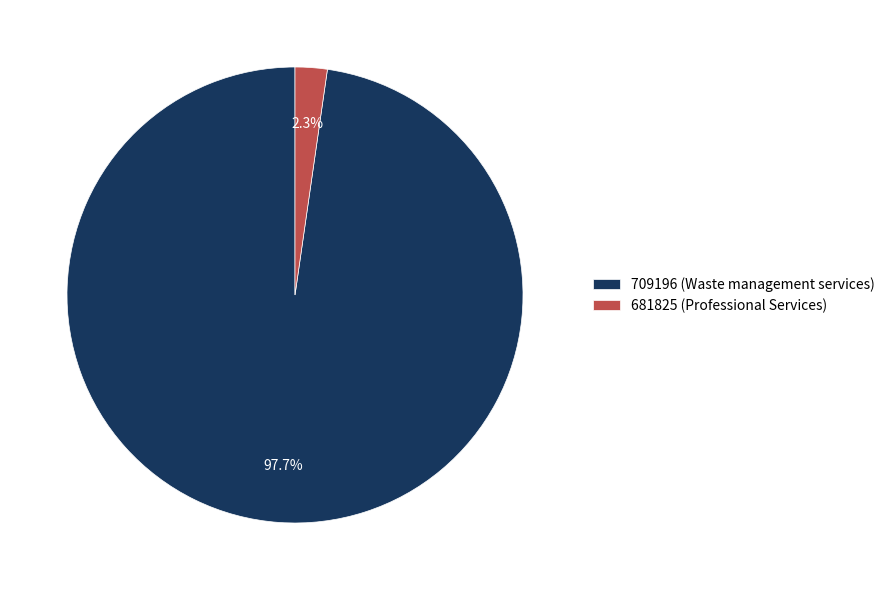

Rank the categories by value from highest to lowest.

709196 (Waste management services), 681825 (Professional Services)